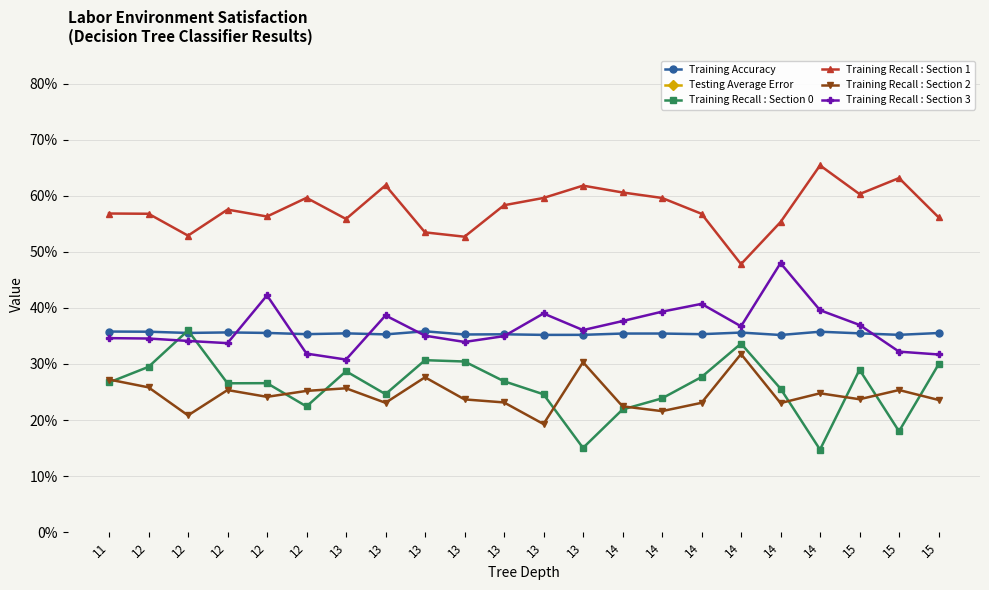

What is the value of the Testing Average Error point at the 11th from the left?

1.0